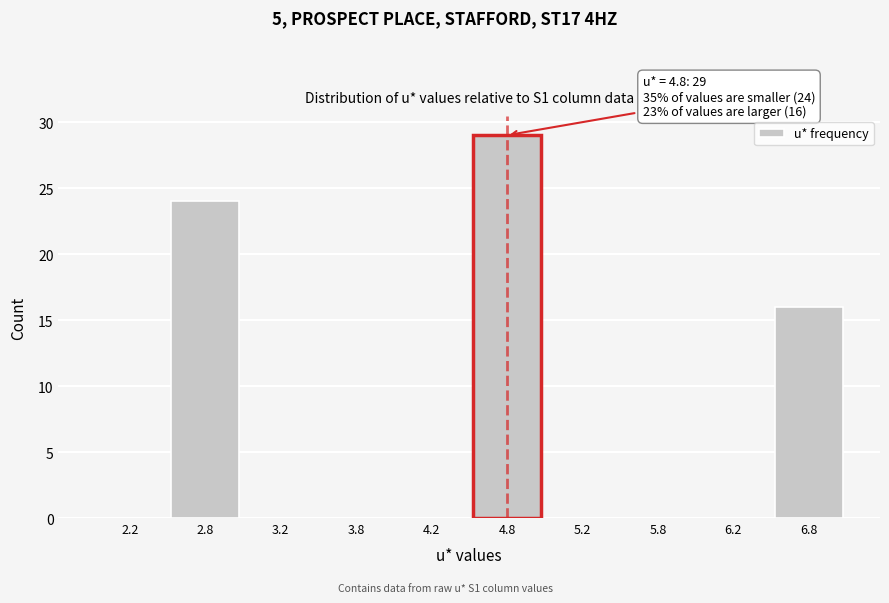

Which range on the x-axis has the tallest bar?

4.5 to 5.0